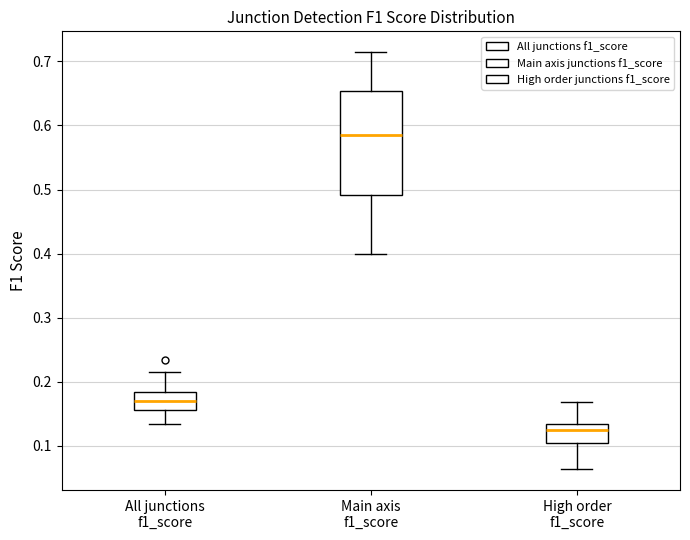

Where does the lower whisker of the box for All junctions f1_score end on the y-axis? The values are not printed on the chart, so give them approximately, as read against the axis.

0.13